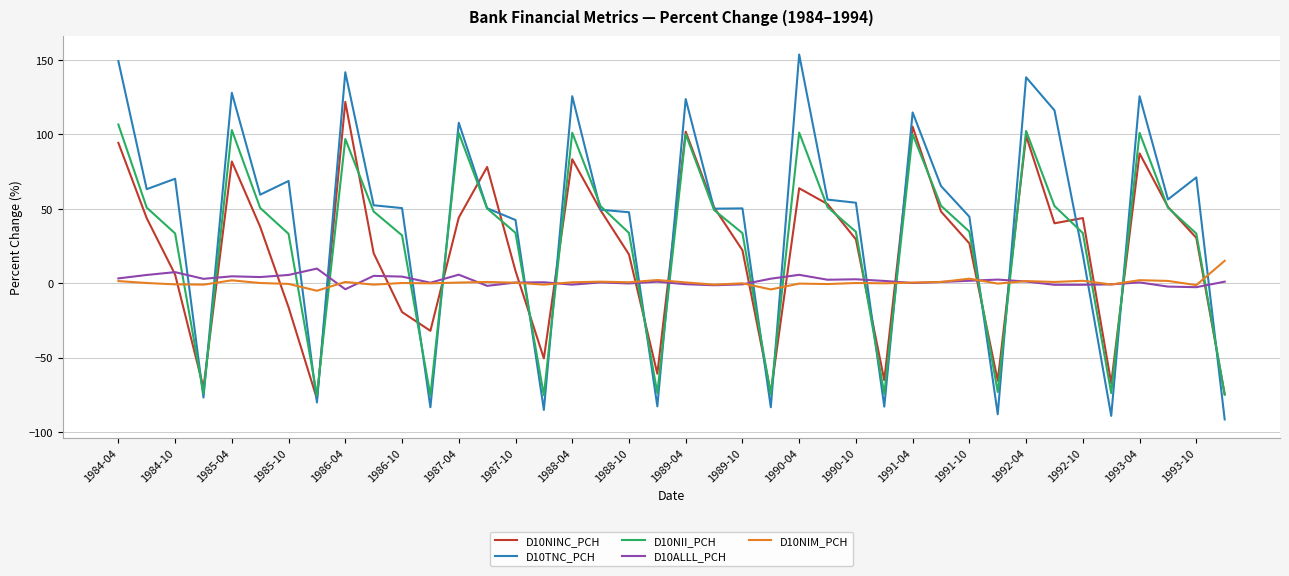

Which series has the largest total across all categories?

D10TNC_PCH